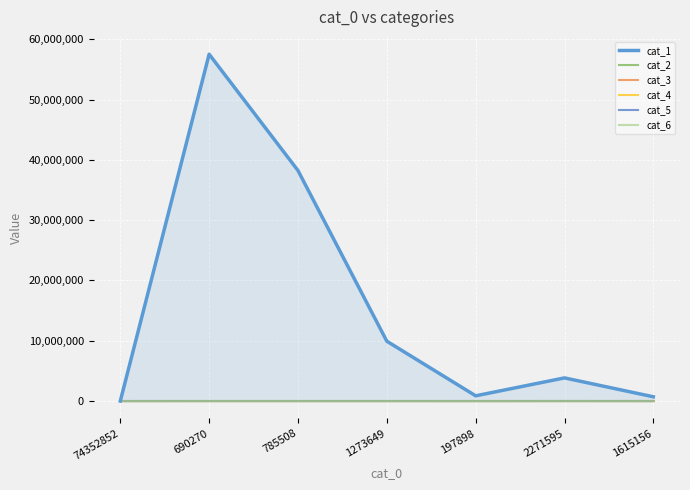

Does the chart have visible grid lines?

Yes